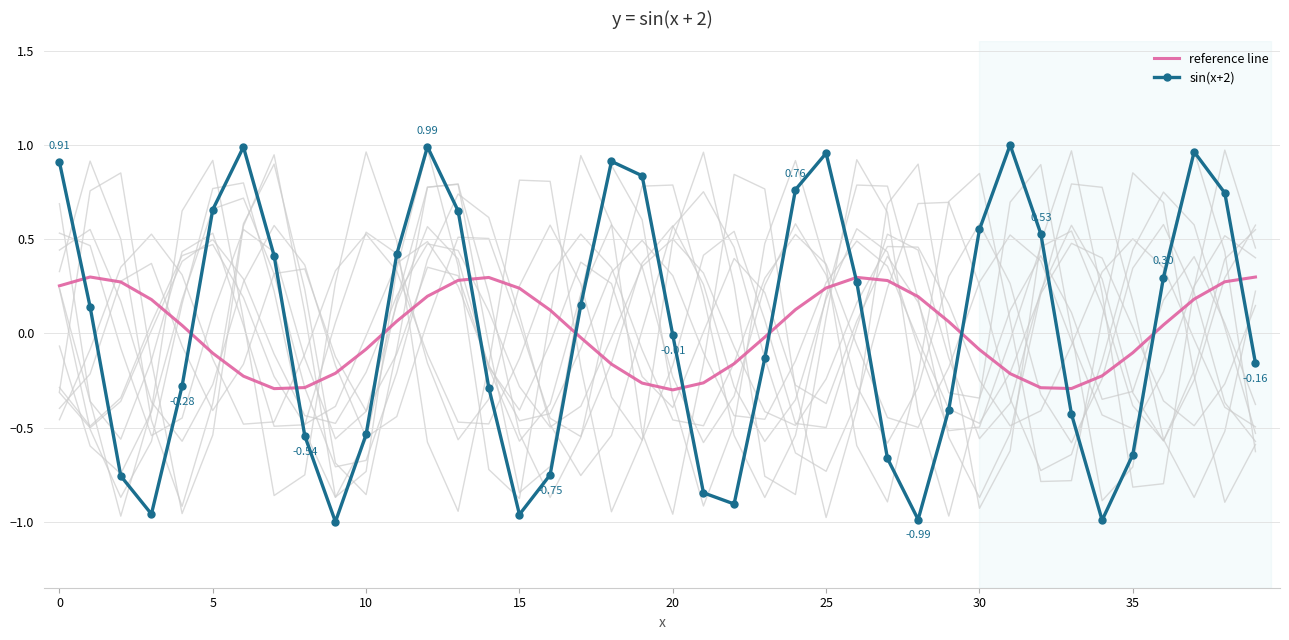

At 19, list the series in order from largest to smallest.

sin(x+2), reference line